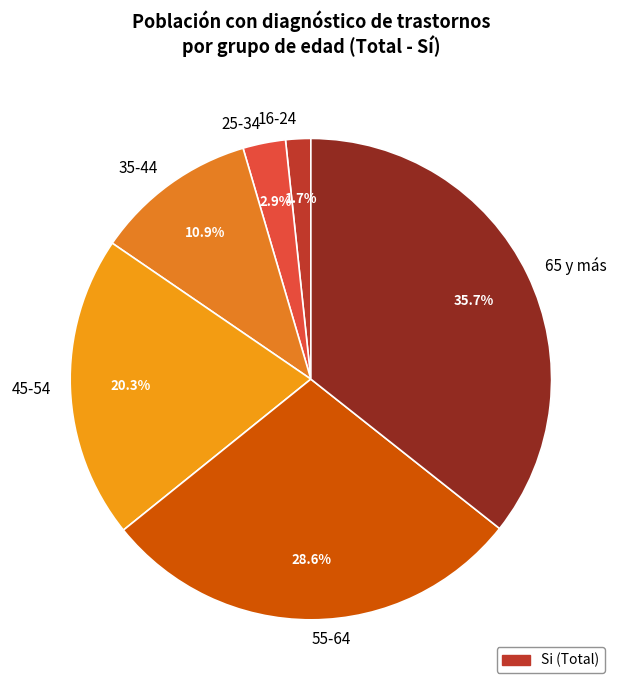

What is the ratio of the value at 55-64 to the value at 65 y más?

0.8